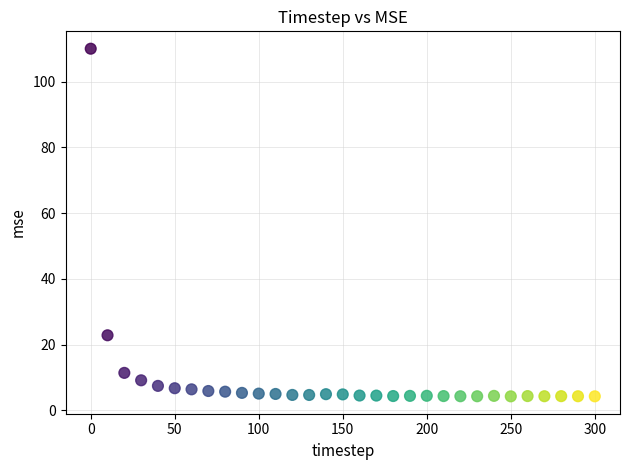

What is the range of X values (max minus min)?

300.0